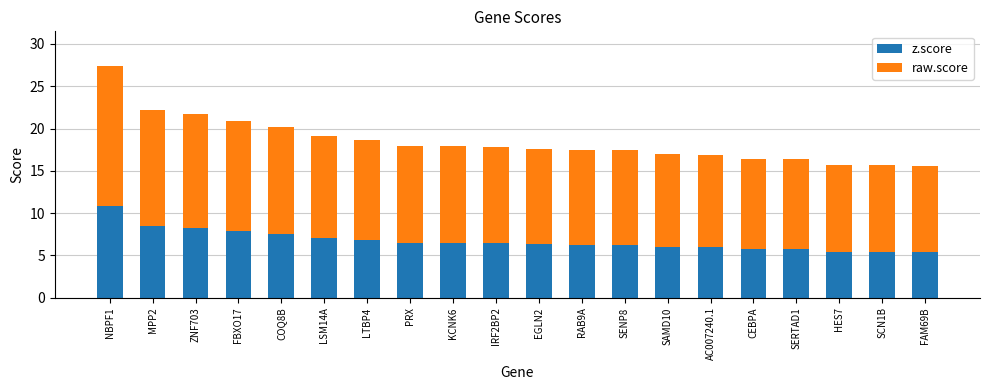

Count the number of categories in the chart.

20